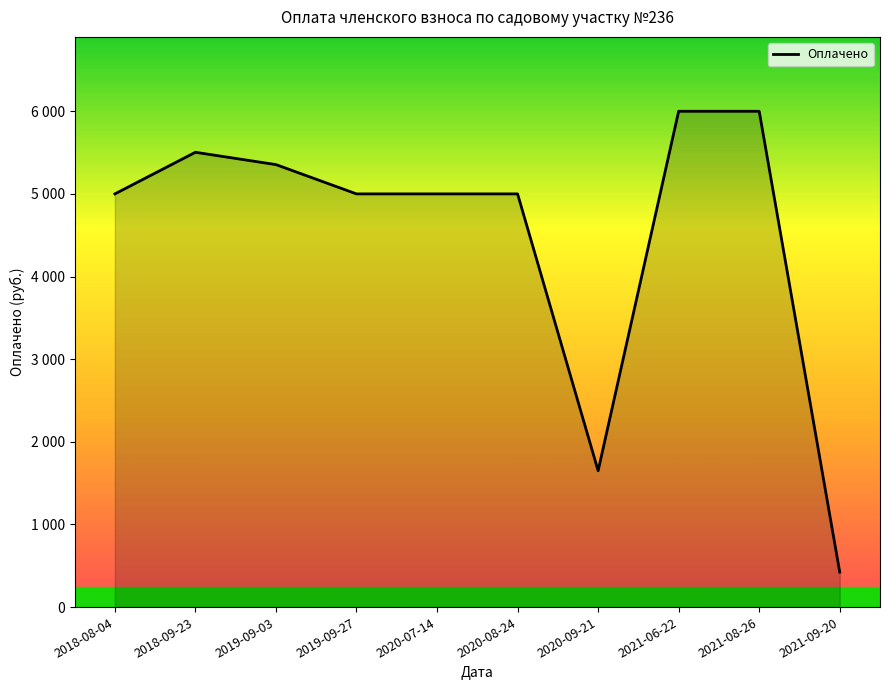

What is the sum of all values?

44931.7